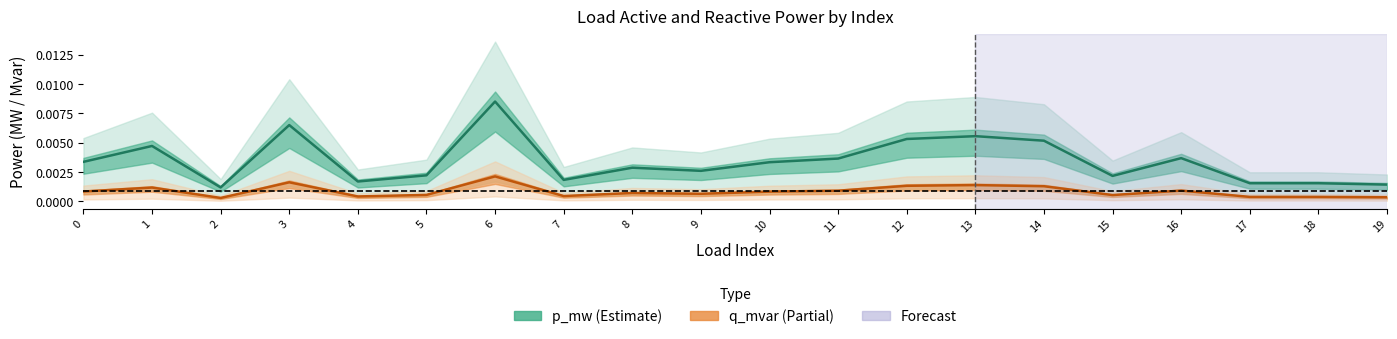

Rank the categories by p_mw value from lowest to highest.

2, 19, 18, 17, 4, 7, 15, 5, 9, 8, 10, 0, 11, 16, 1, 14, 12, 13, 3, 6